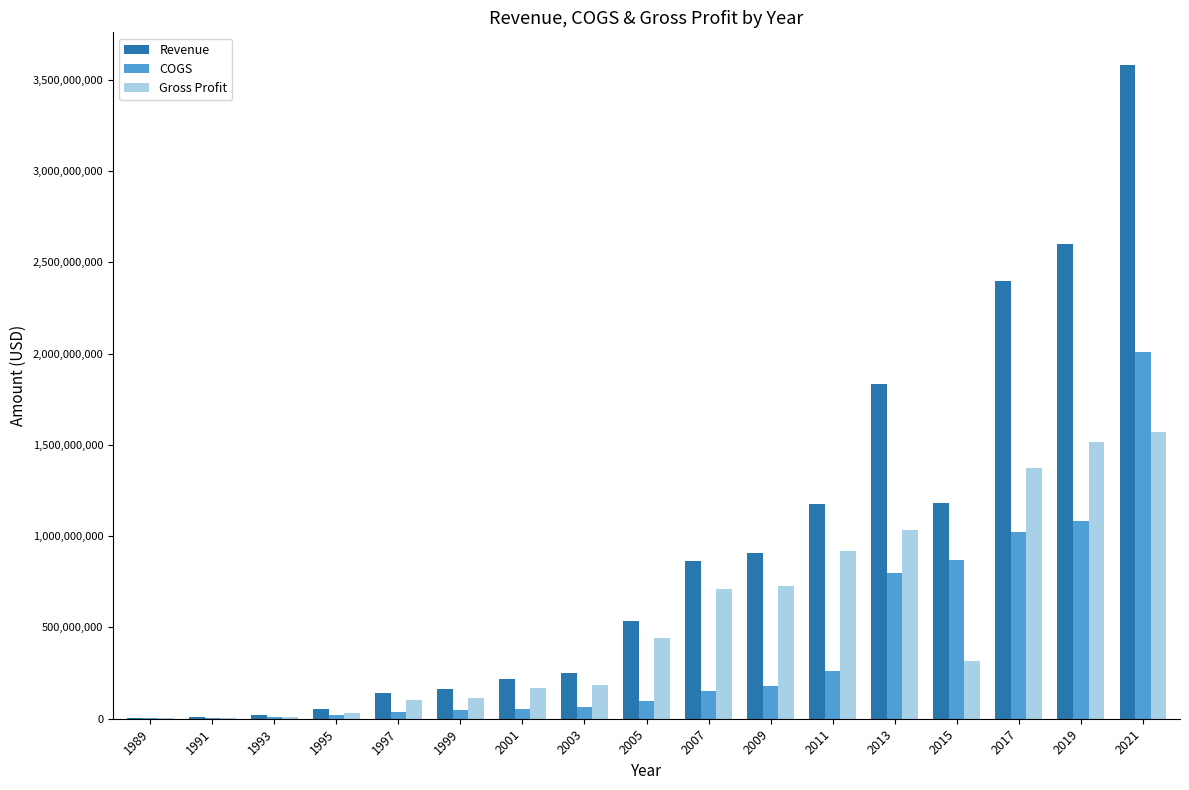

What is the maximum value shown in the chart?

3580439000